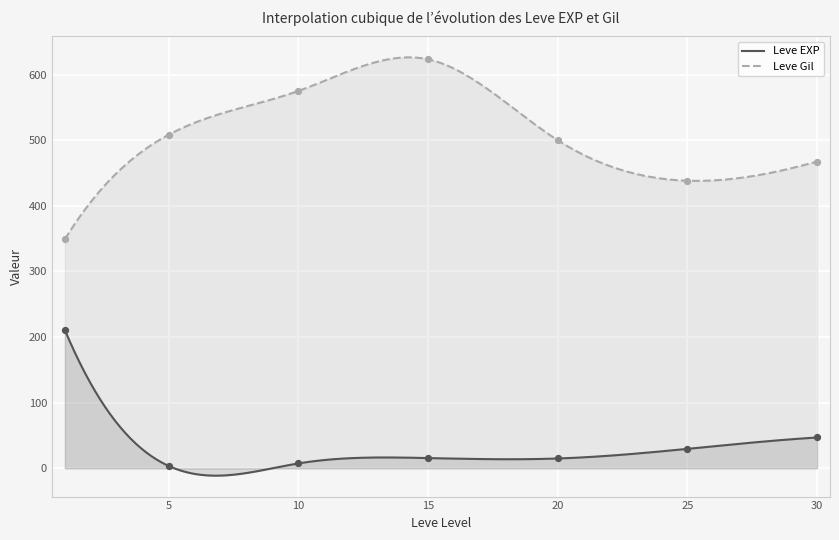

Is the value of Leve EXP at 15 greater than the value of Leve Gil at 15?

No